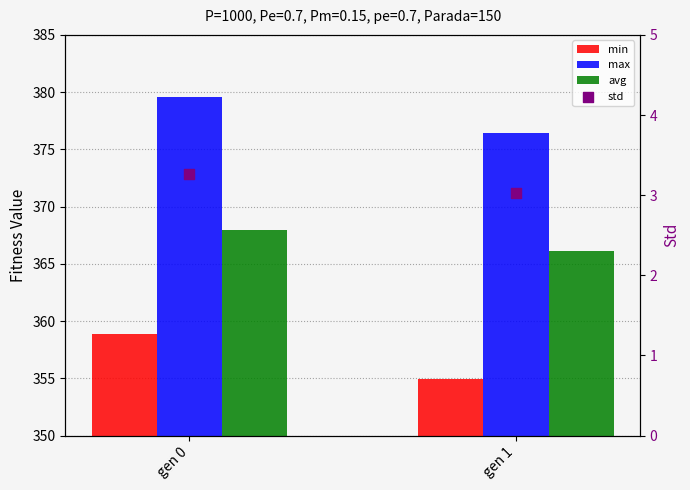

Which series has the largest total across all categories?

max